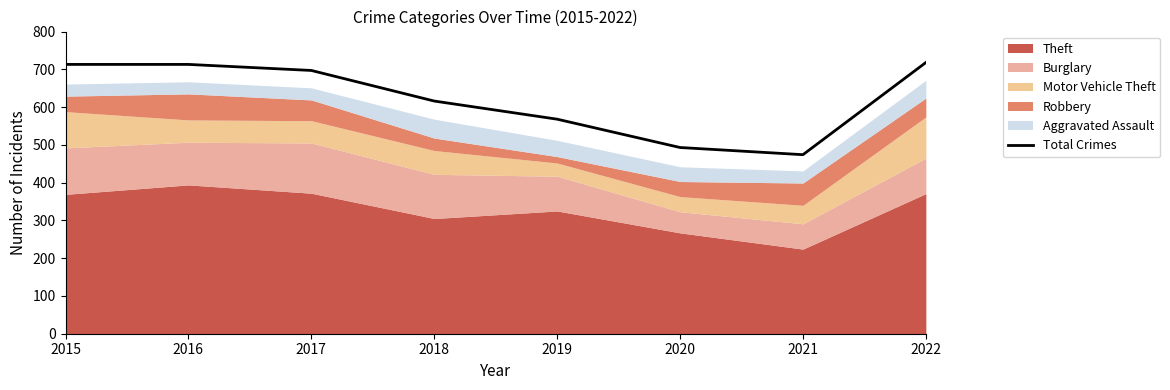

What is the value of the 4th point from the left?

616